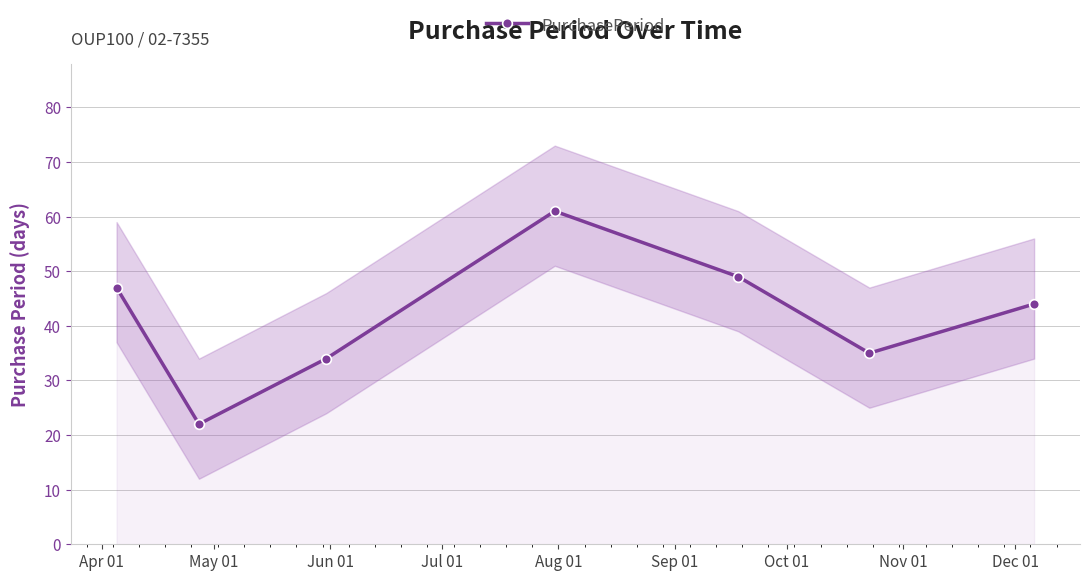

How many interior local valleys (lower than both neighbors) does the data have?

2